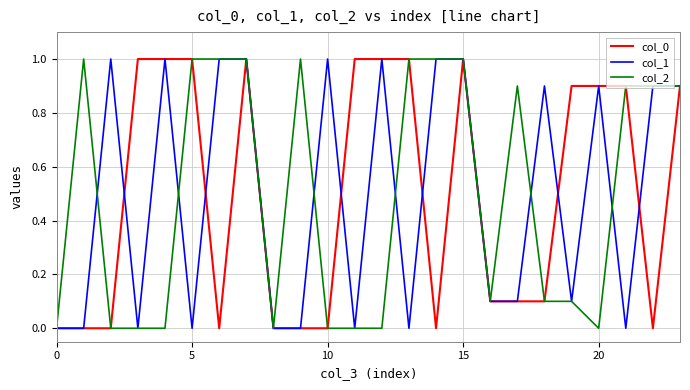

In col_1, how many points are higher than both neighbors (excluding endpoints)?

6